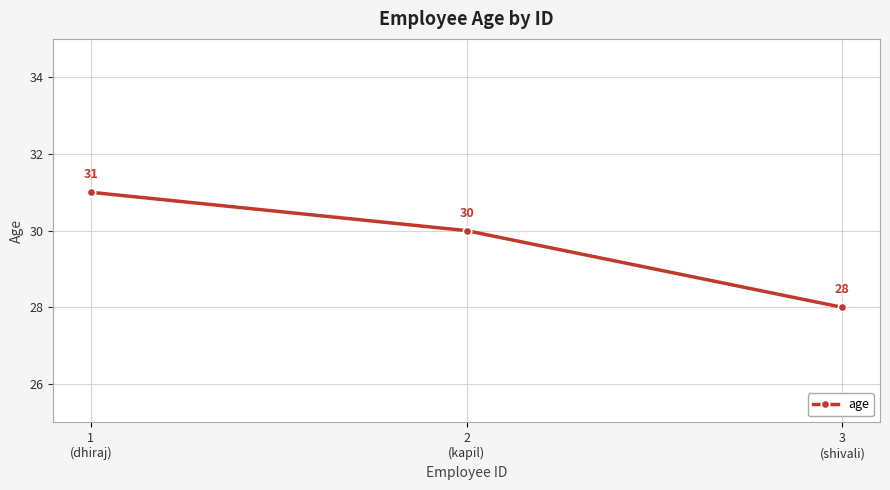

Which label corresponds to the largest value in the chart?

1
(dhiraj)